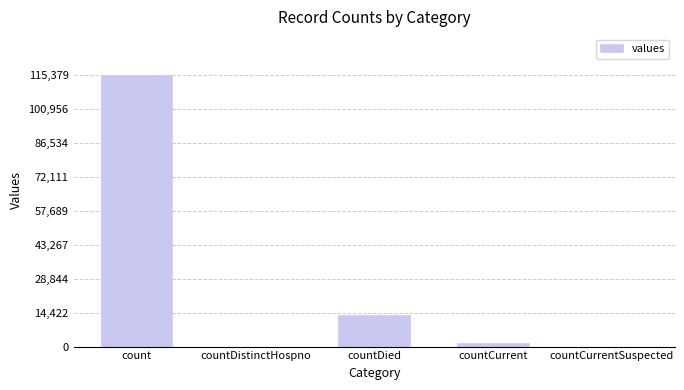

How many distinct data groups are displayed?

1